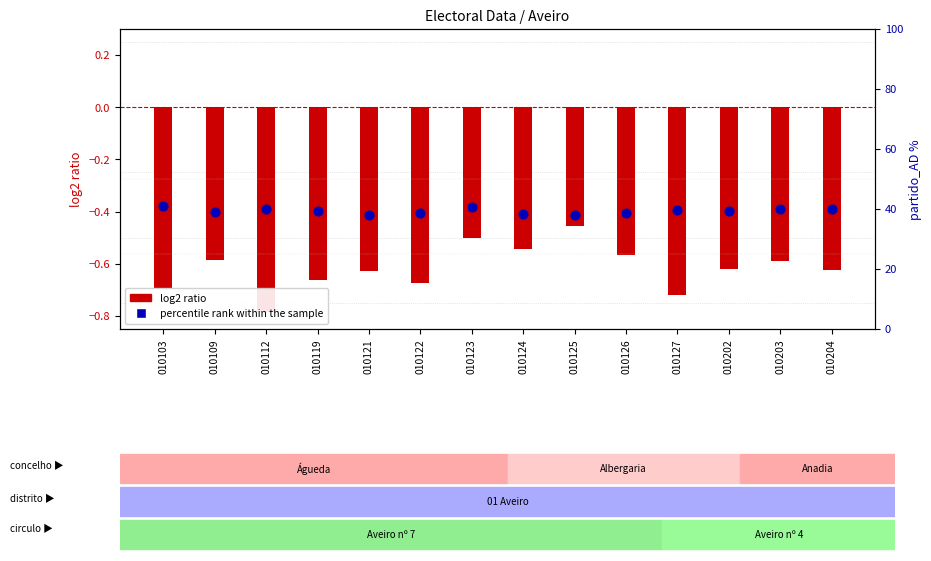

Which series has the widest spread of Y values?

log2 ratio